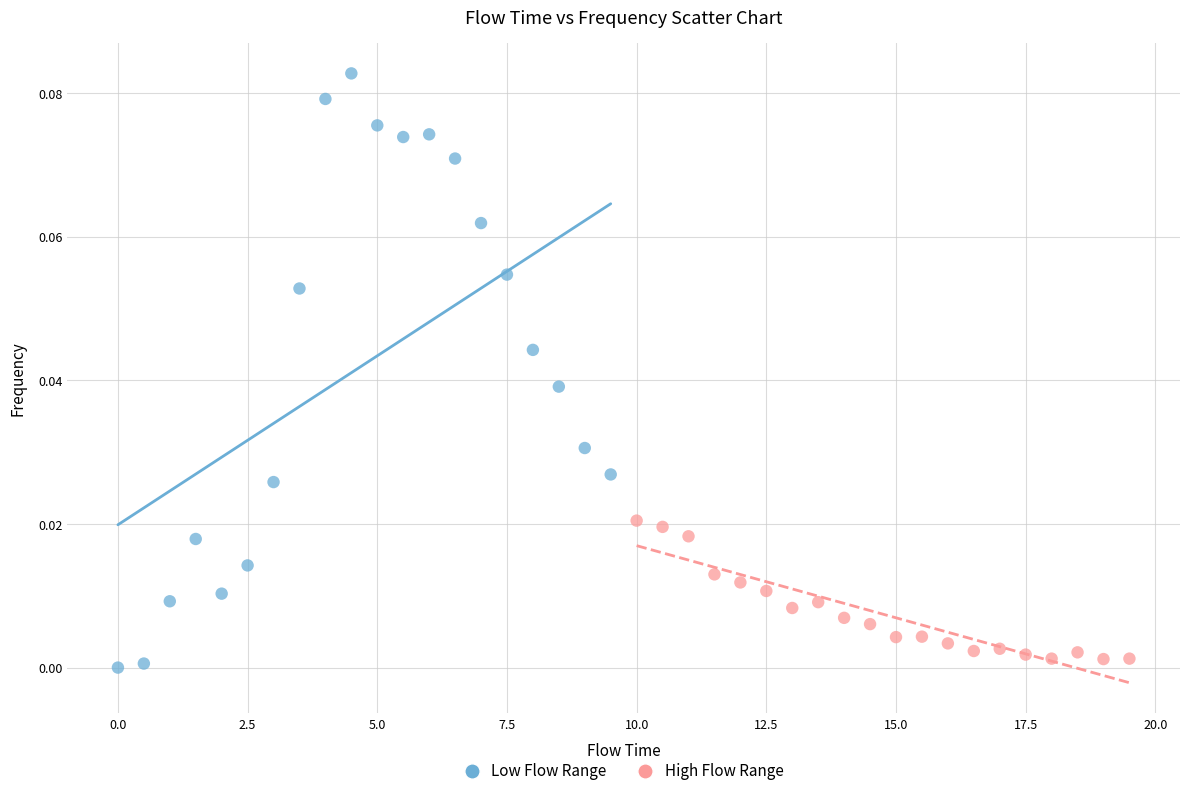

Which series has the largest Y range (max minus min)?

Low Flow Range